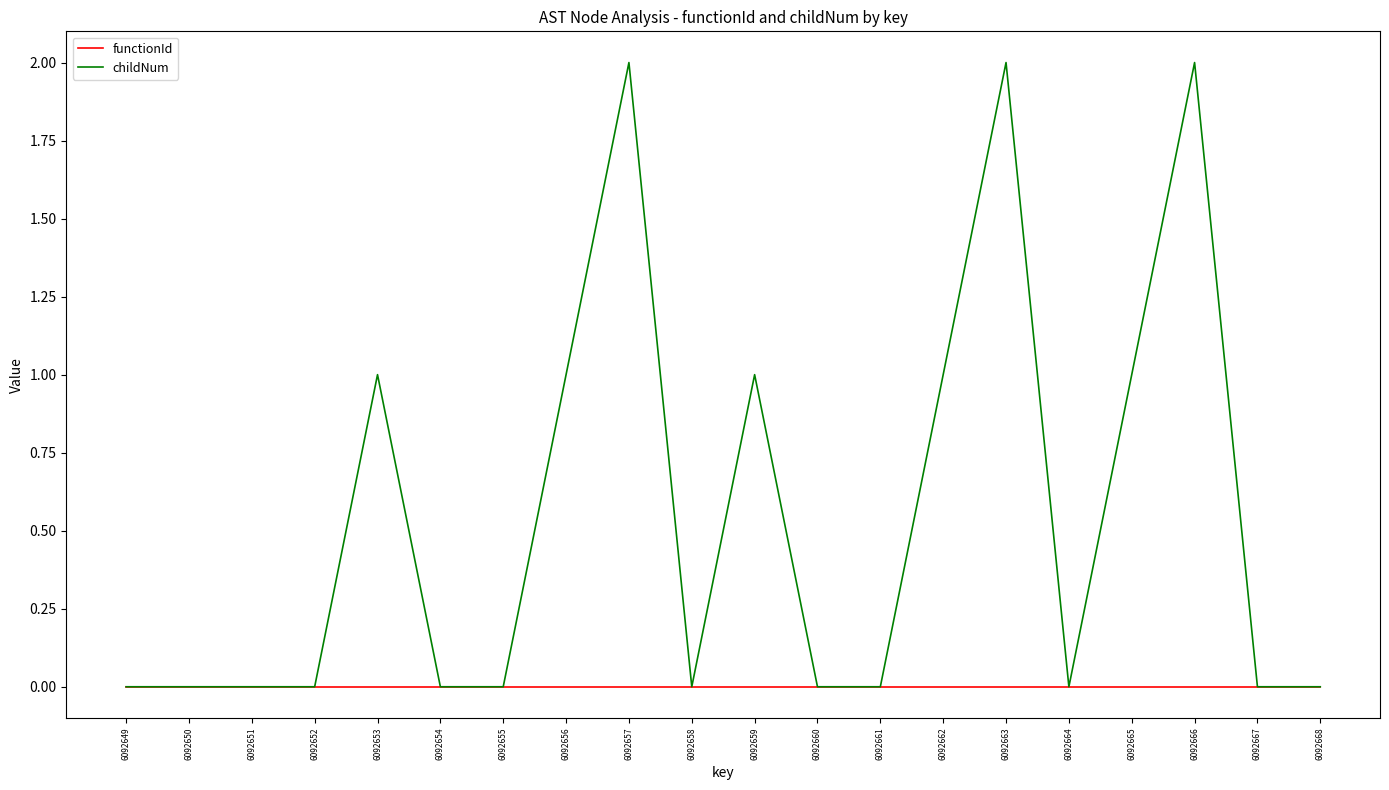

Reading left to right, what are all the values shown in this chart?

functionId: 6092649=0	6092650=0	6092651=0	6092652=0	6092653=0	6092654=0	6092655=0	6092656=0	6092657=0	6092658=0	6092659=0	6092660=0	6092661=0	6092662=0	6092663=0	6092664=0	6092665=0	6092666=0	6092667=0	6092668=0
childNum: 6092649=0	6092650=0	6092651=0	6092652=0	6092653=1	6092654=0	6092655=0	6092656=1	6092657=2	6092658=0	6092659=1	6092660=0	6092661=0	6092662=1	6092663=2	6092664=0	6092665=1	6092666=2	6092667=0	6092668=0